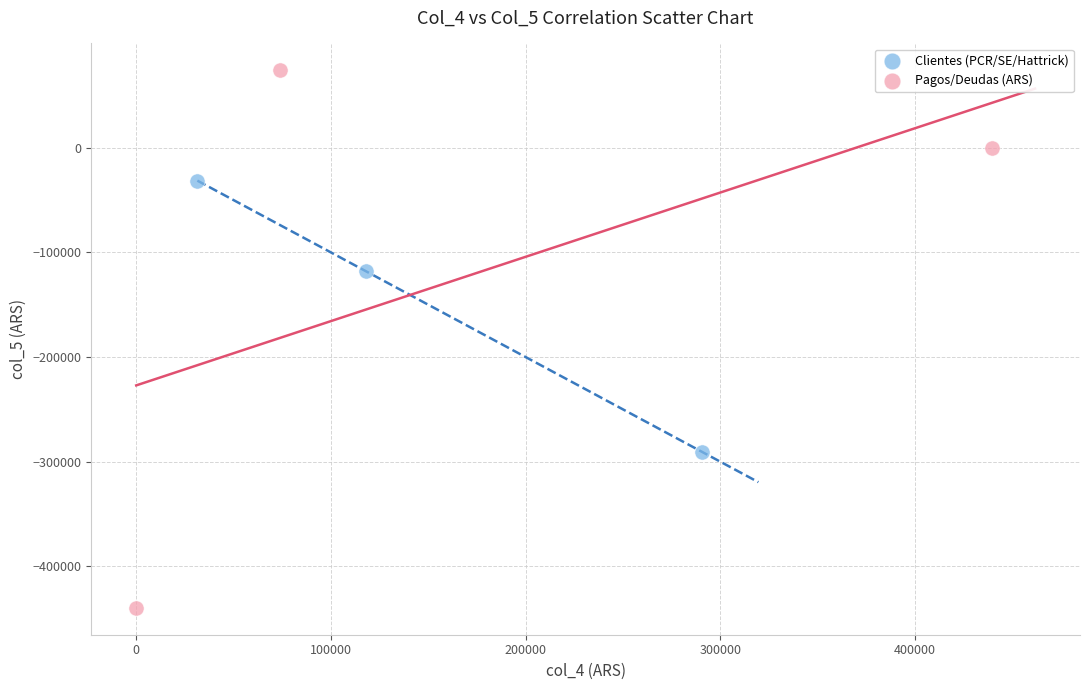

Which series has the widest spread of Y values?

Pagos/Deudas (ARS)